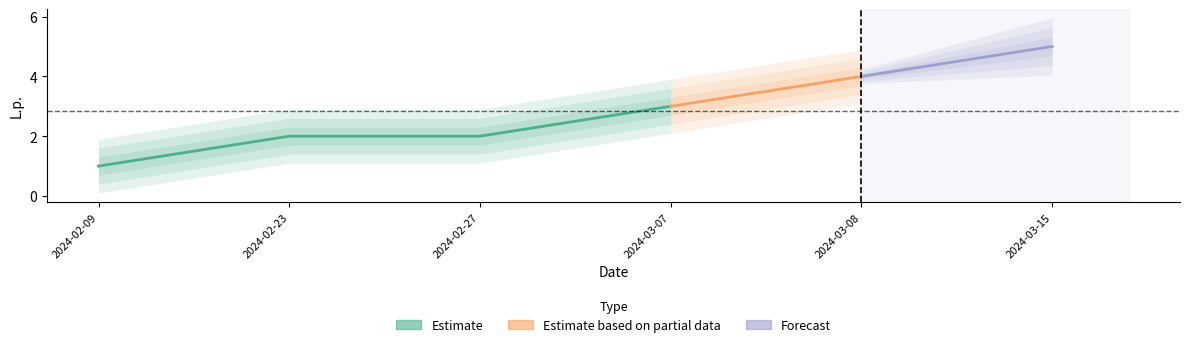

Reading left to right, list all the values displayed in this chart.

1	2	2	3	4	5